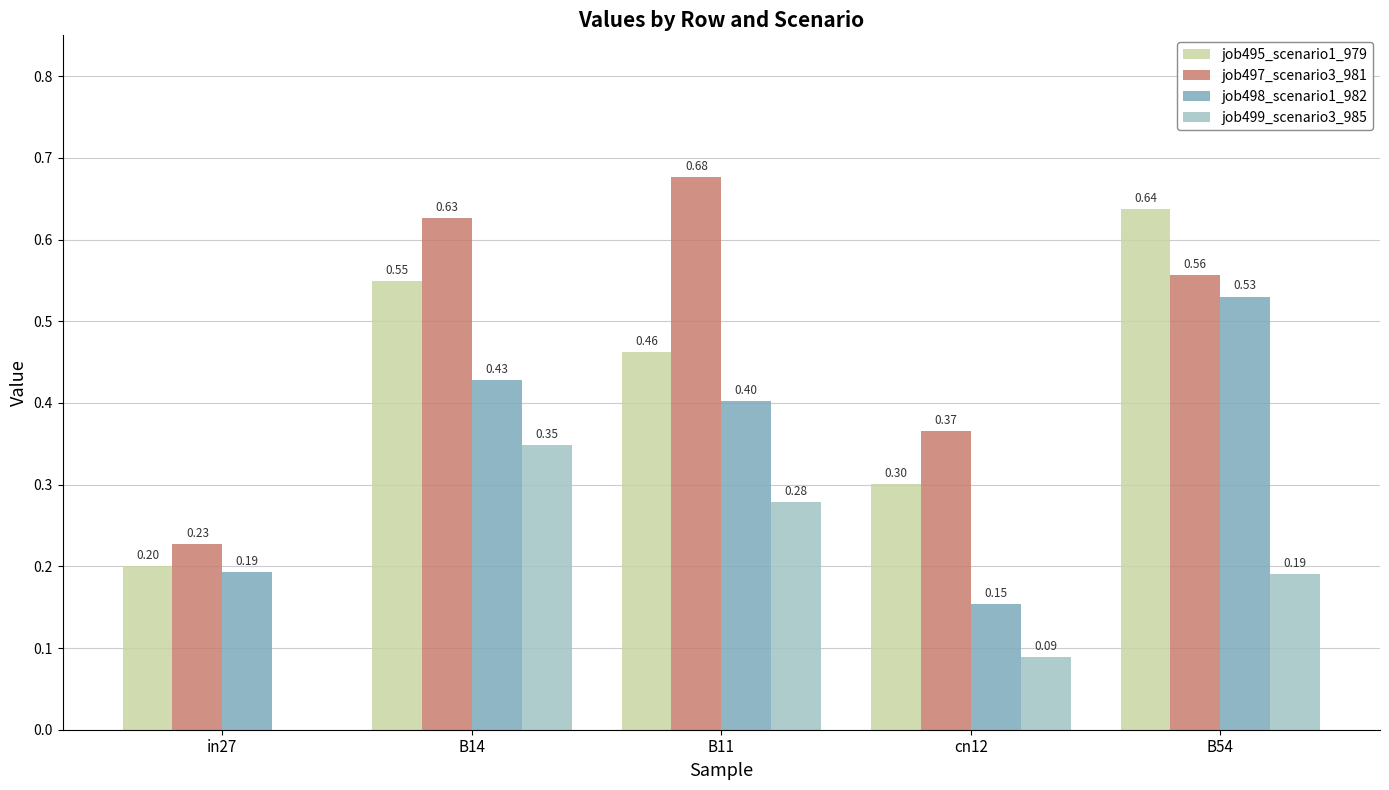

What is the total value across all series at B11?

1.8